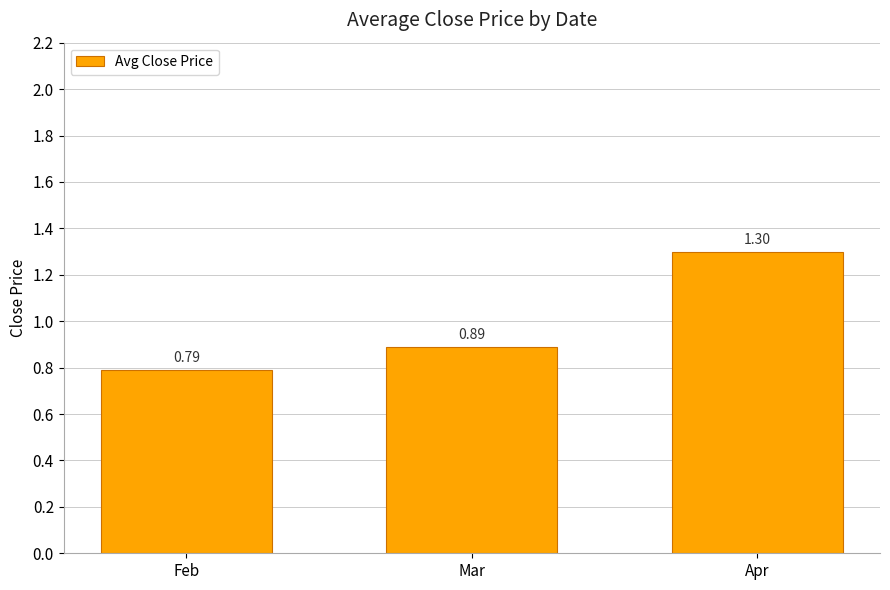

What is the maximum value shown in the chart?

1.3